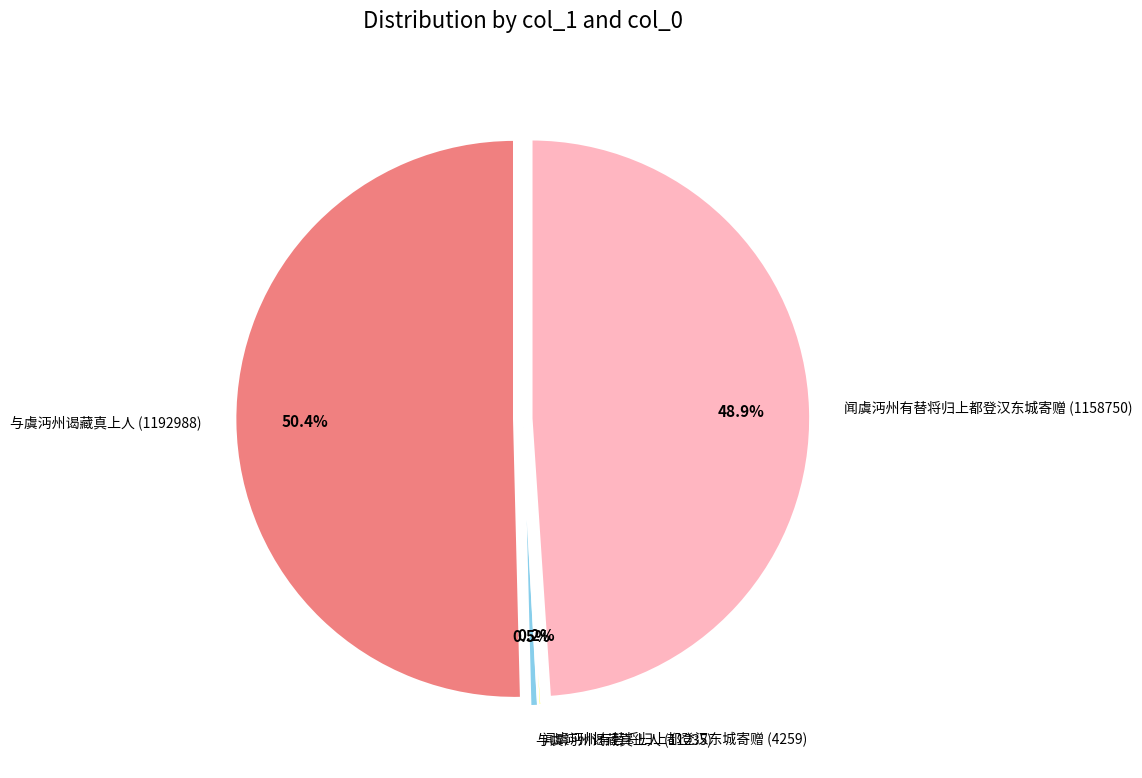

To the nearest percent, what is the average slice percentage?

25%